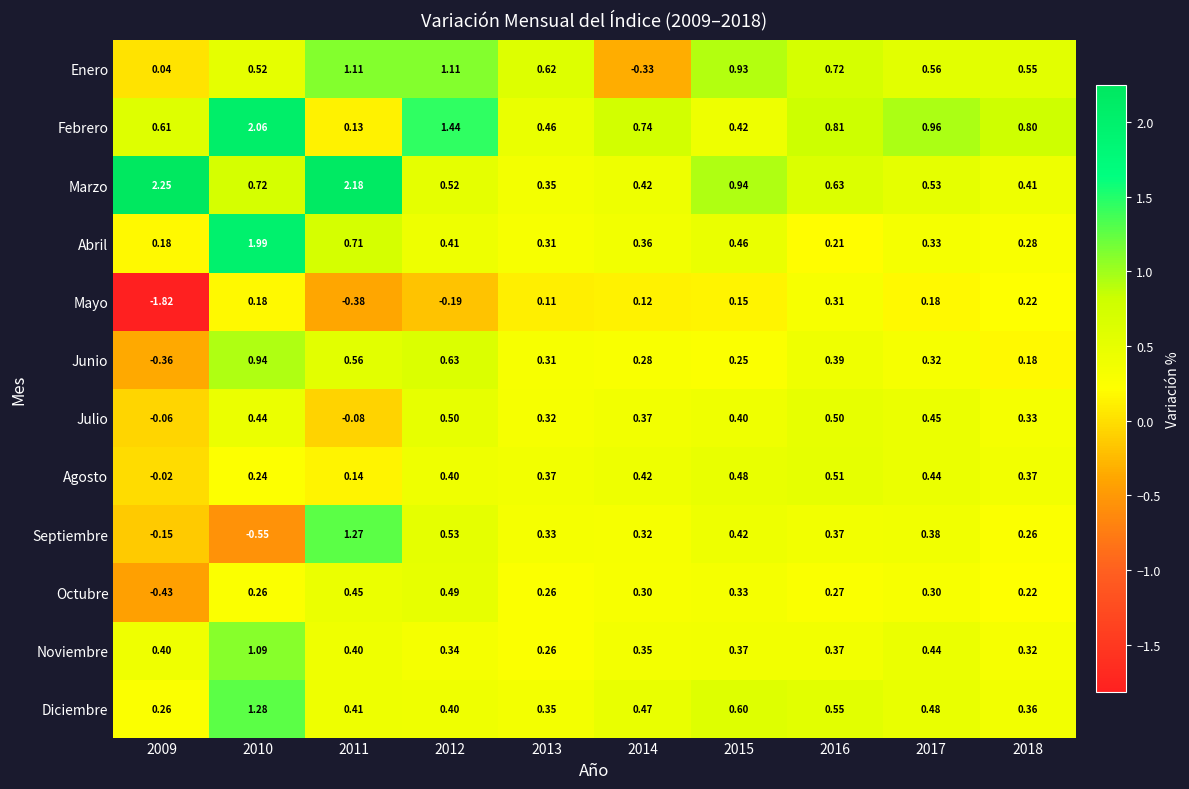

How many data points in Octubre are less than 0?

1